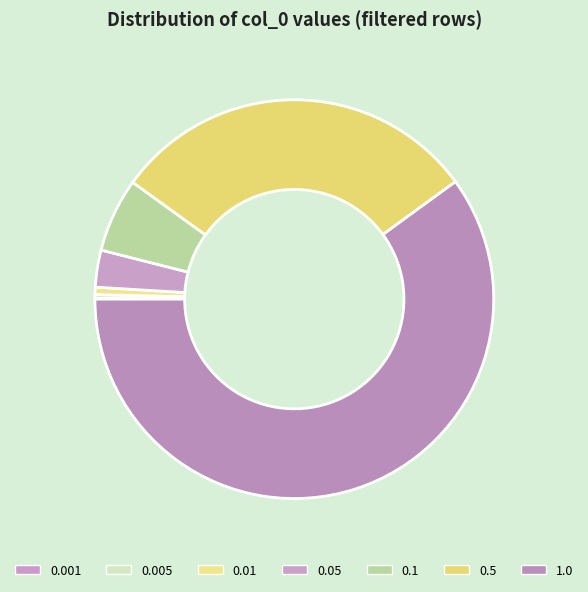

To the nearest percent, what percentage of the pie is 1.0?

60%